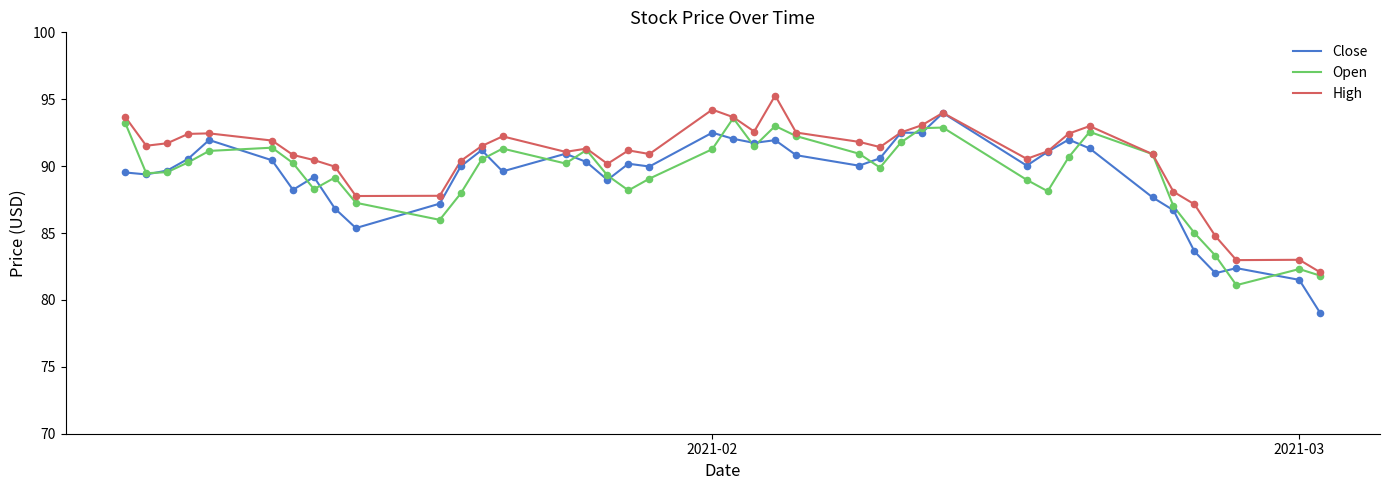

Which series has the largest range (max minus min)?

Close